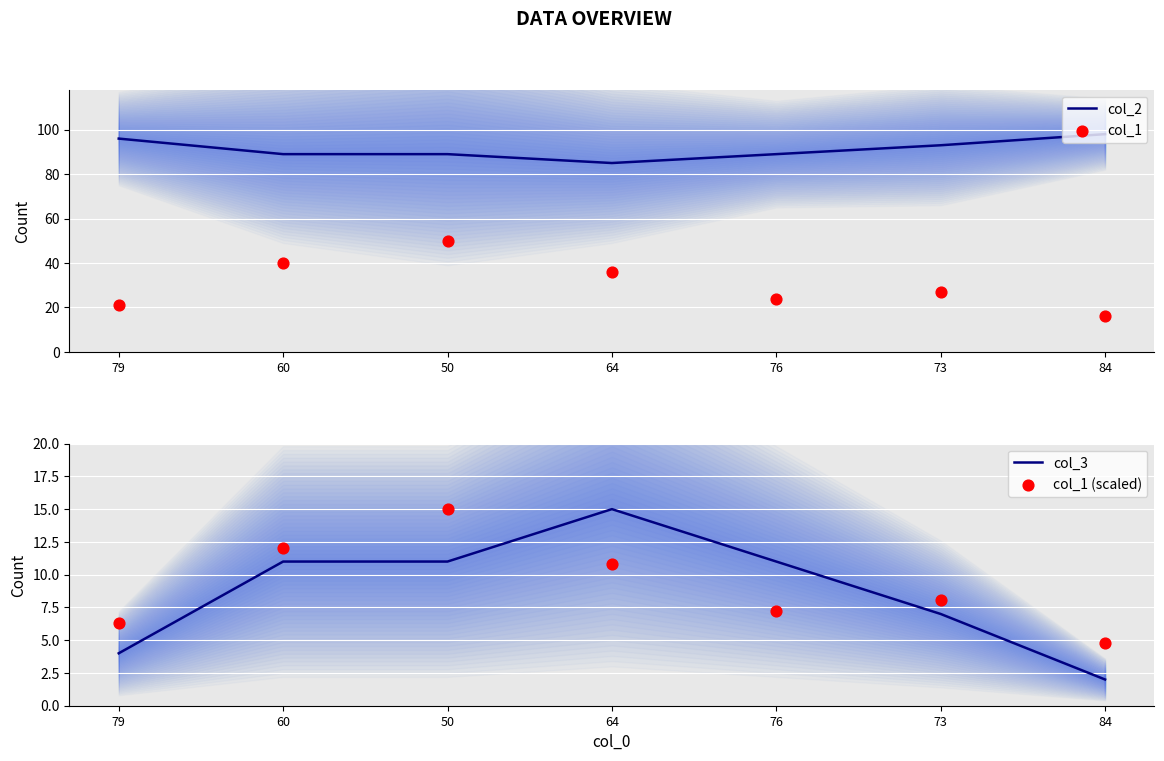

At which category is the sum across all series the highest?

50